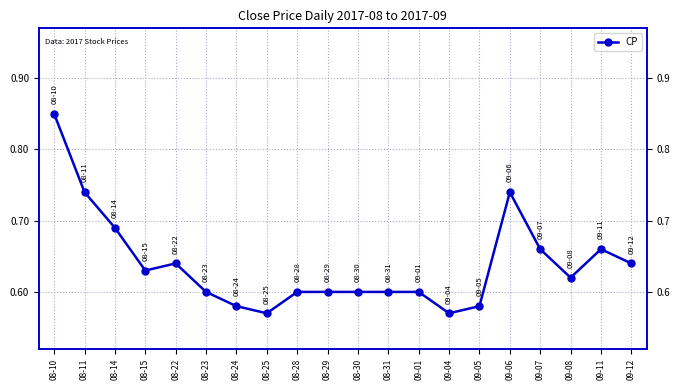

At which category does the data reach its first local valley?

08-15